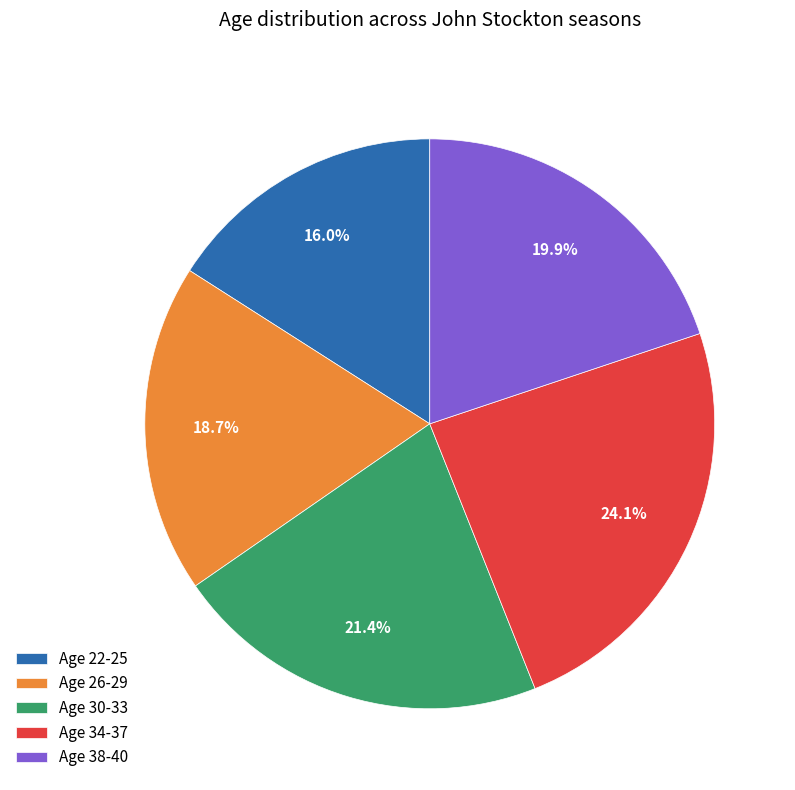

Which category has the biggest portion of the pie?

Age 34-37